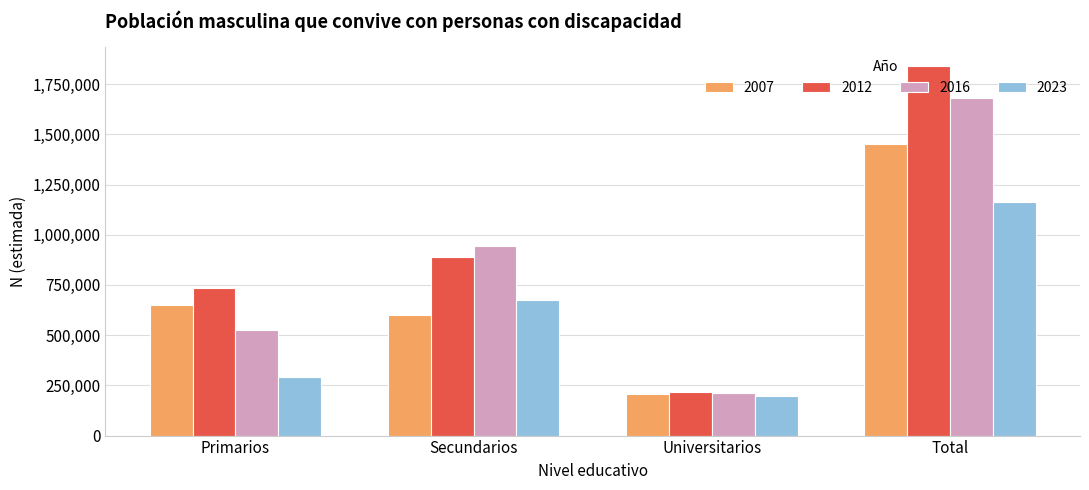

Rank the series by their average value, from lowest to highest.

2023, 2007, 2016, 2012